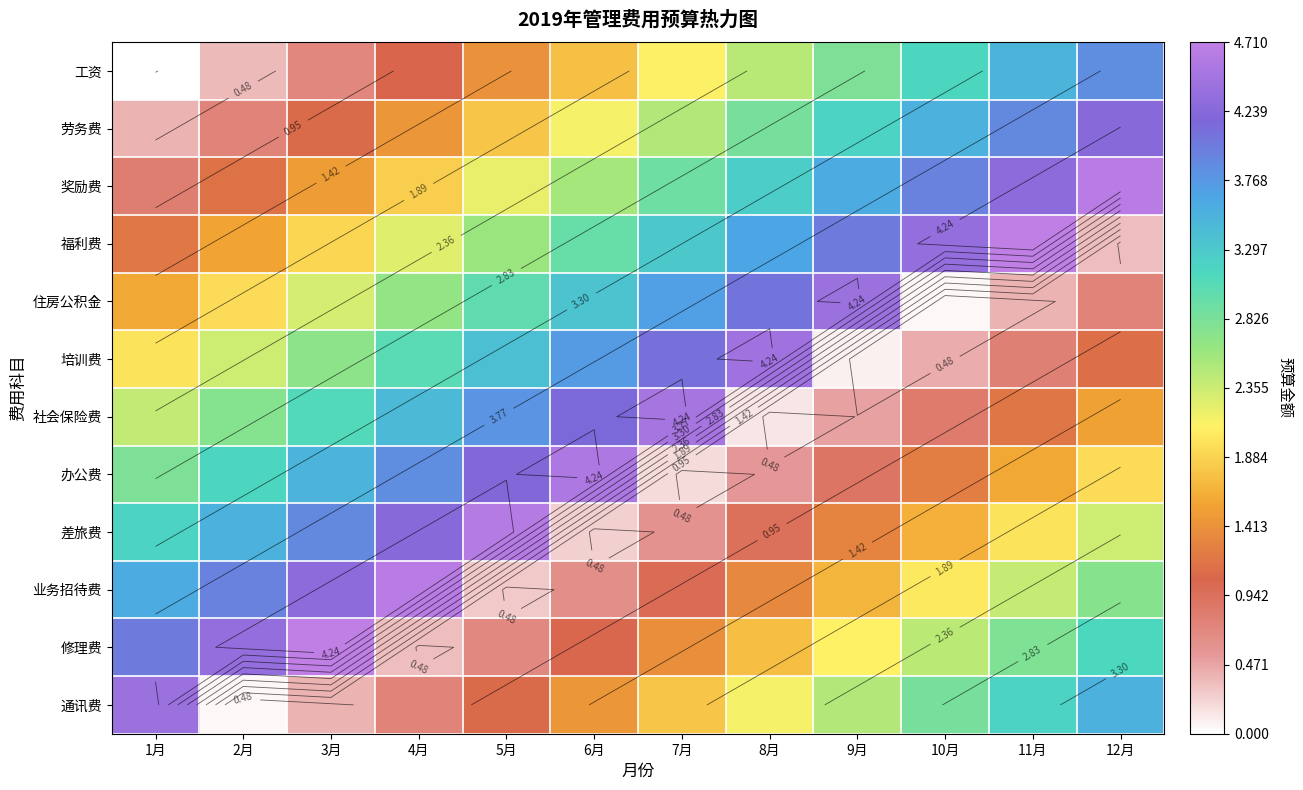

Count the number of data series in this chart.

12